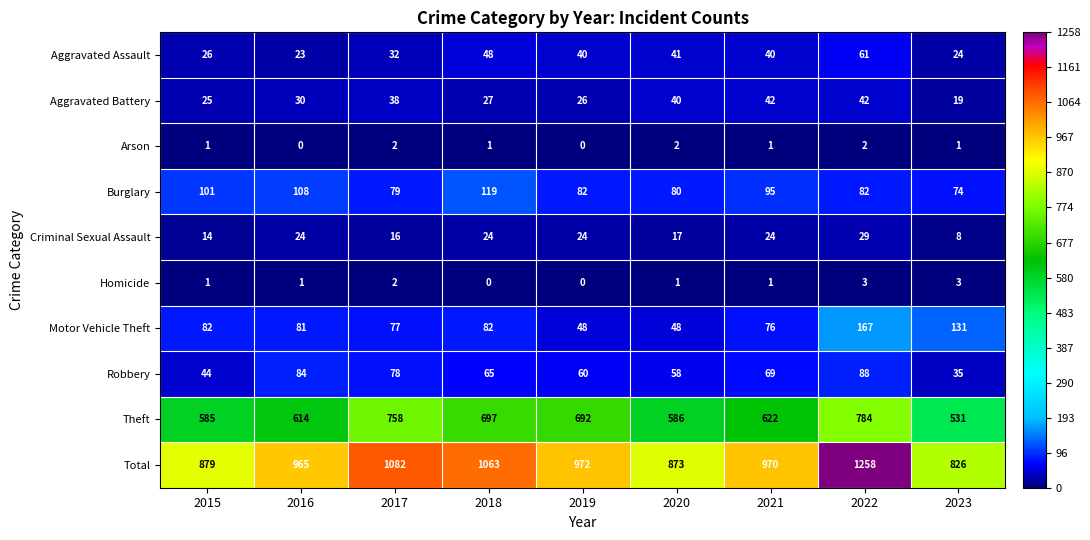

At which label is Aggravated Battery closest to 30?

2016